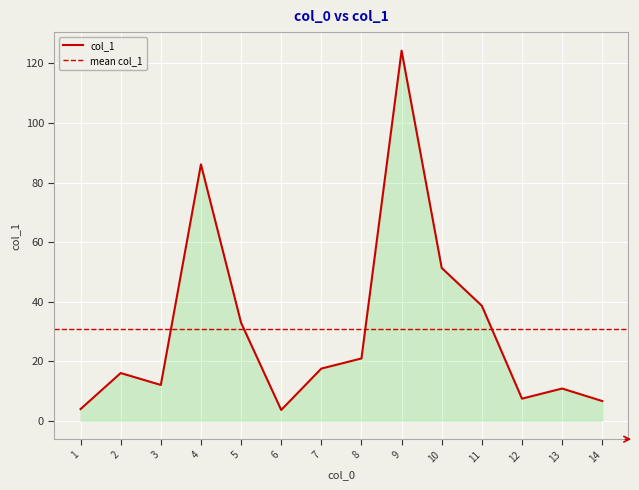

List the labels in order of value, smallest first.

6, 1, 14, 12, 13, 3, 2, 7, 8, 5, 11, 10, 4, 9